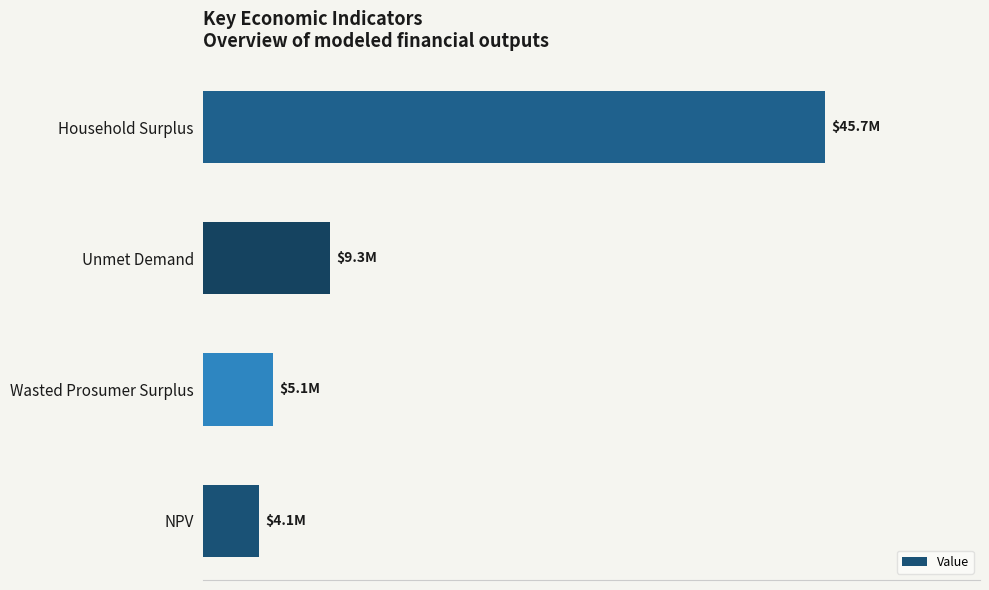

Rank the categories by value from lowest to highest.

NPV, Wasted Prosumer Surplus, Unmet Demand, Household Surplus